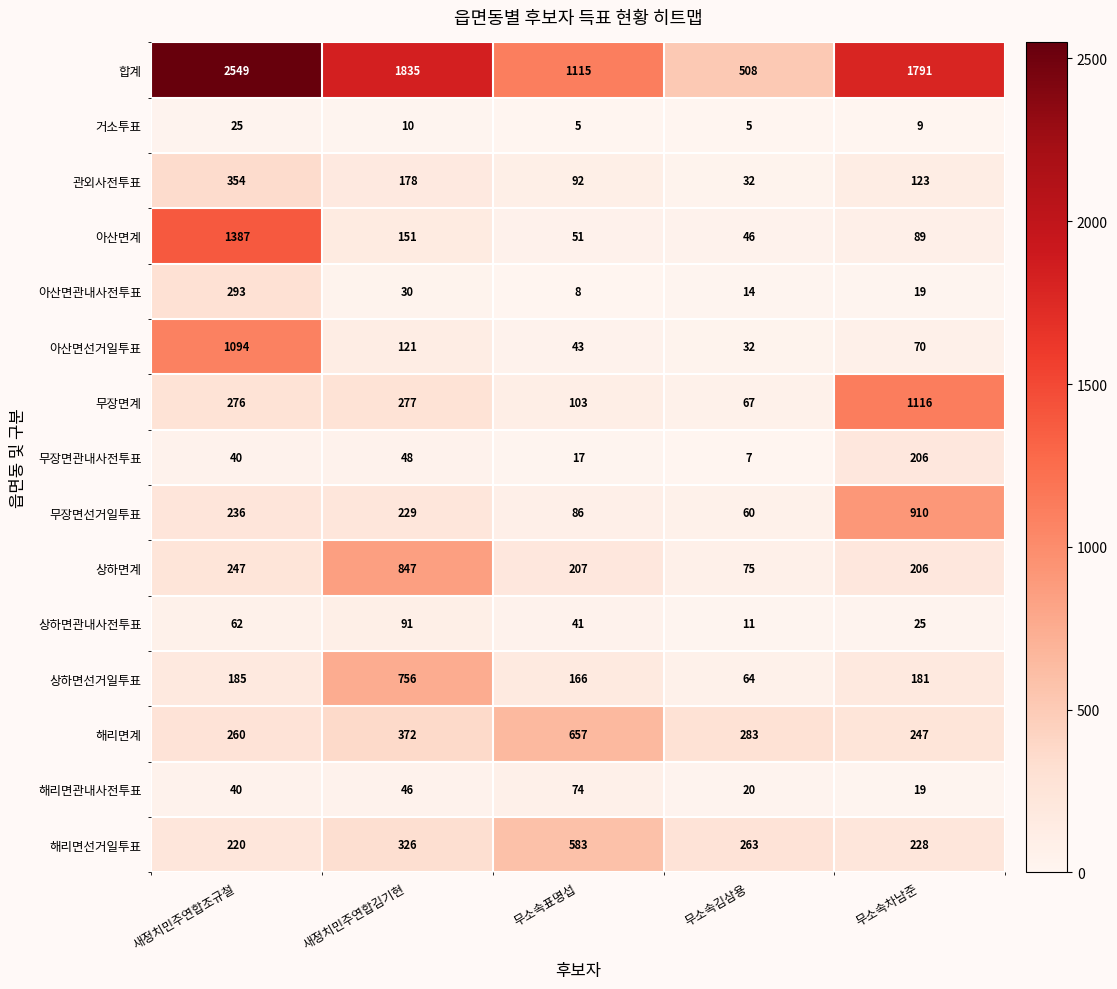

Read the 합계 value at 새정치민주연합김기현, to the nearest 10.

1840